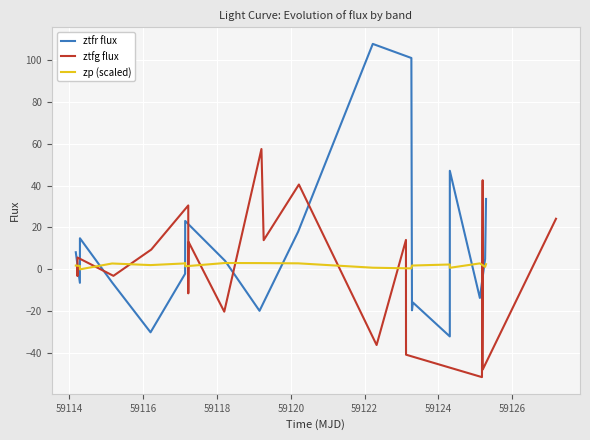

How many data points in zp (scaled) are less than 2?

10